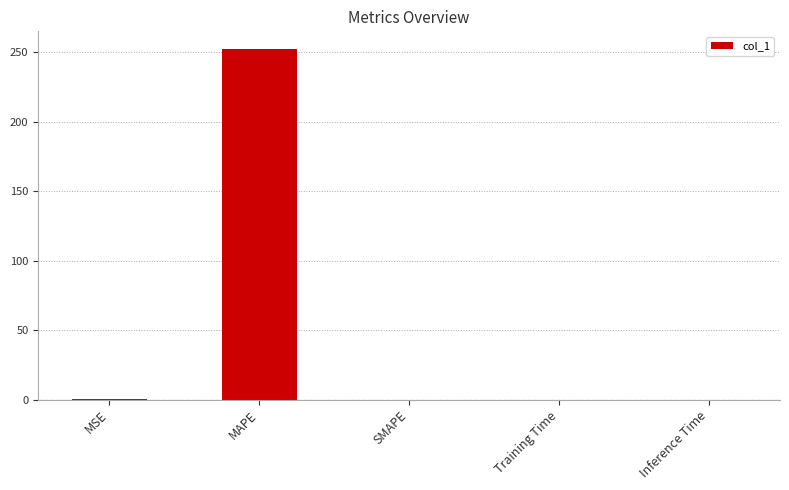

Is it true that the value at MAPE is 143.2?

False